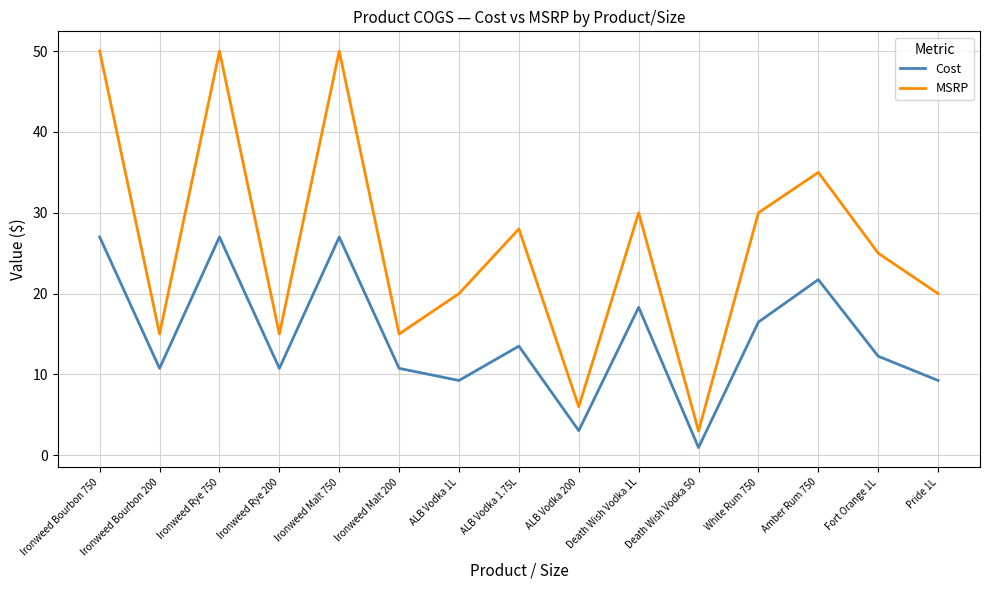

At ALB Vodka 200, list the series in order from smallest to largest.

Cost, MSRP